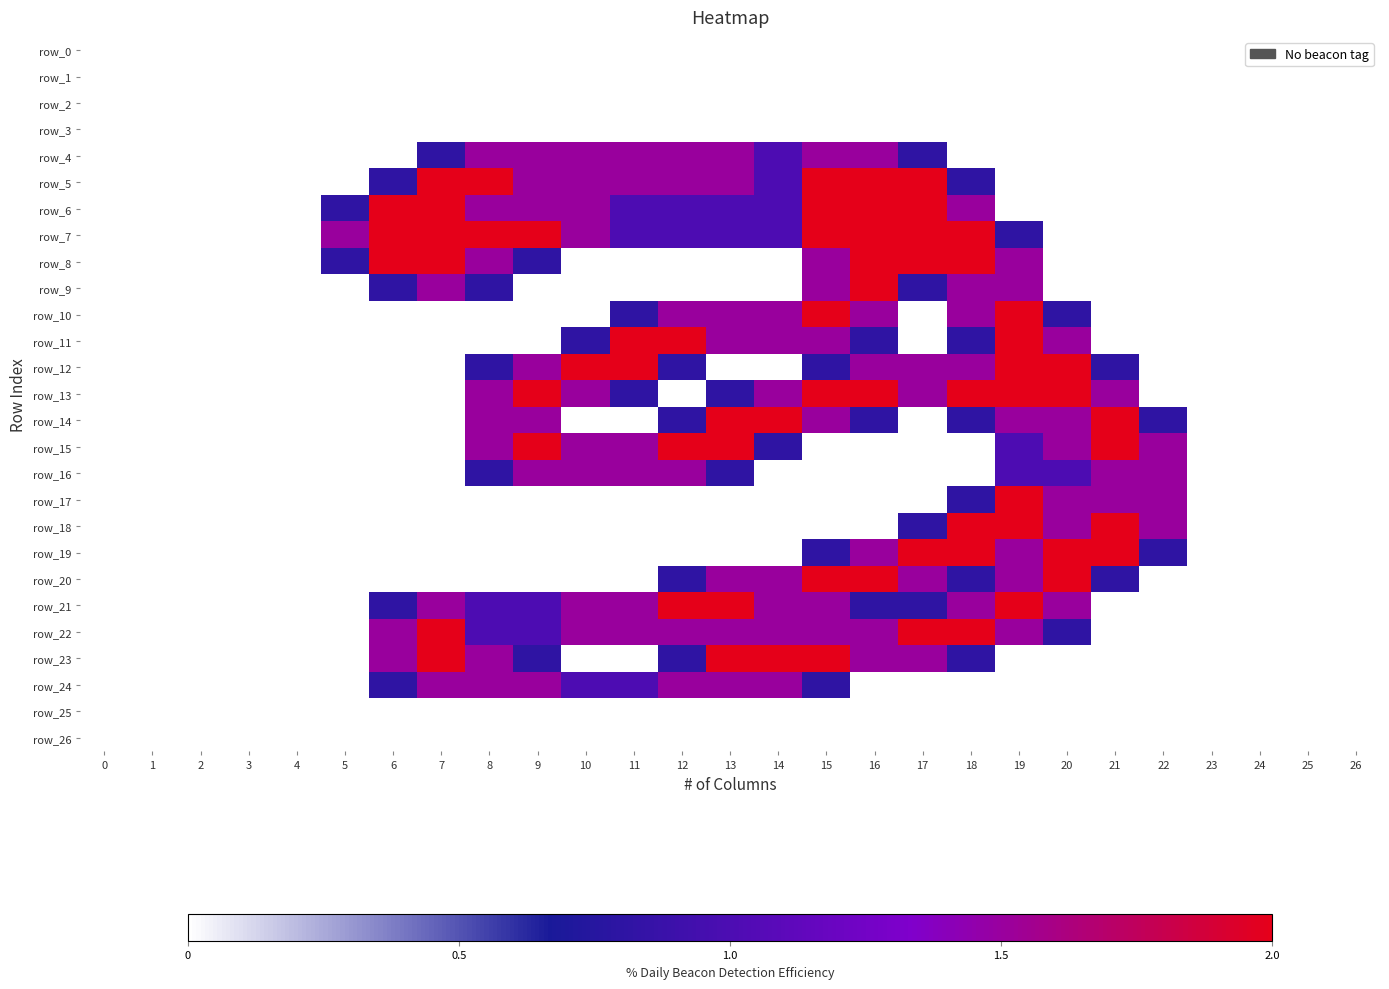

What is the sum of the row_24 values at 17 and 7?

1.5